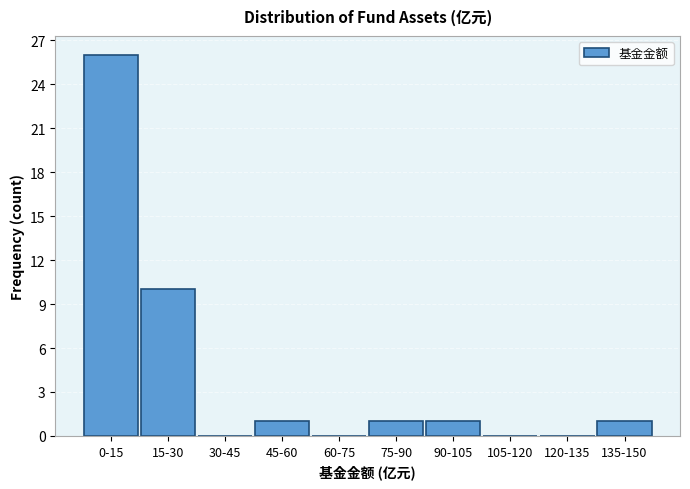

Reading left to right, what are all the values shown in this chart?

0-15=26	15-30=10	30-45=0	45-60=1	60-75=0	75-90=1	90-105=1	105-120=0	120-135=0	135-150=1